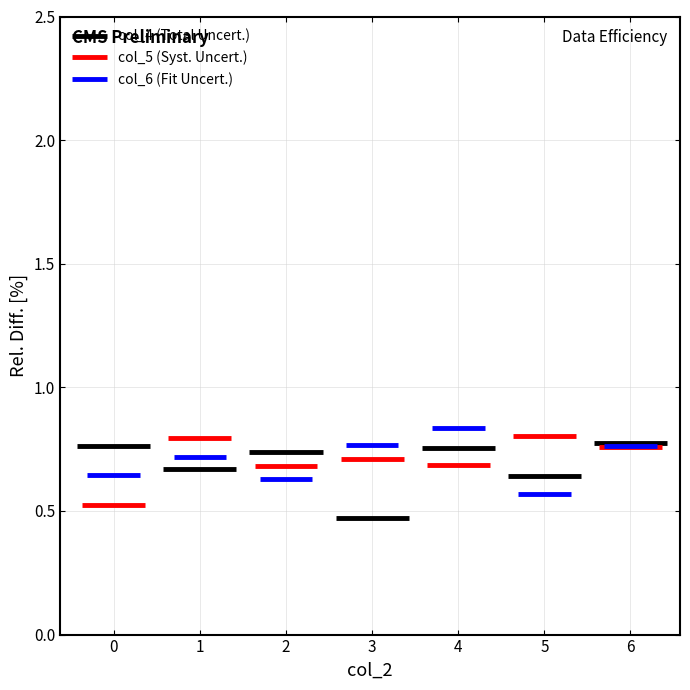

Which series has the widest spread of values?

col_3